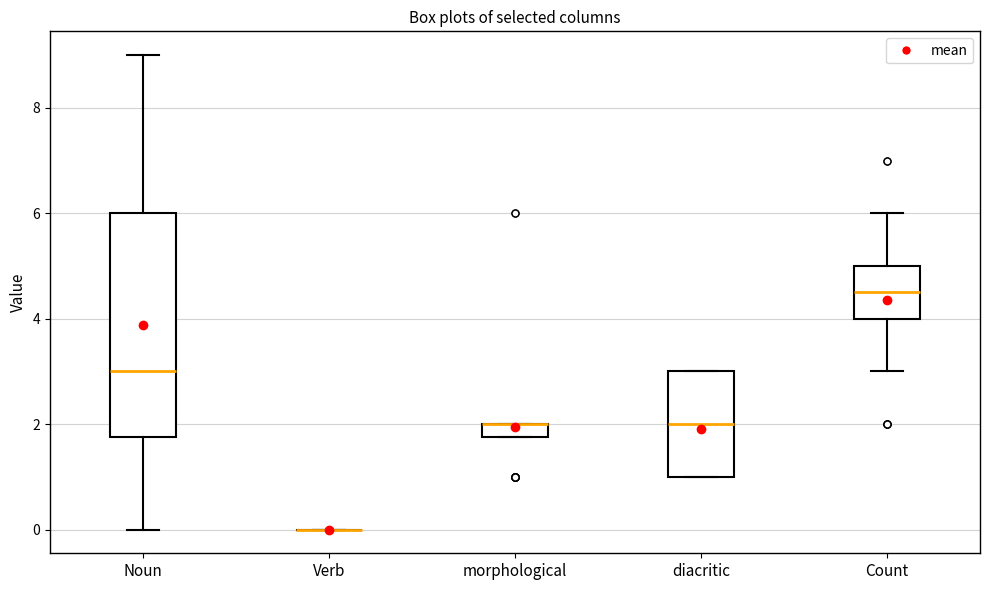

Comparing the boxes themselves (not the whiskers), which one is the tallest?

Noun